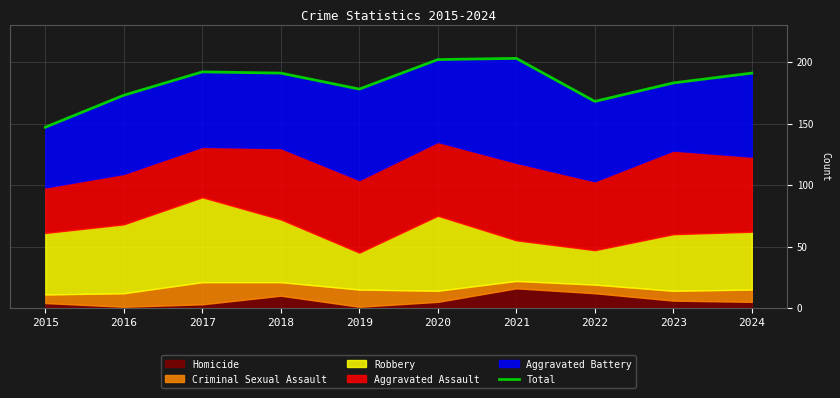

Reading left to right, extract all data points from this chart.

2015=147	2016=173	2017=192	2018=191	2019=178	2020=202	2021=203	2022=168	2023=183	2024=191